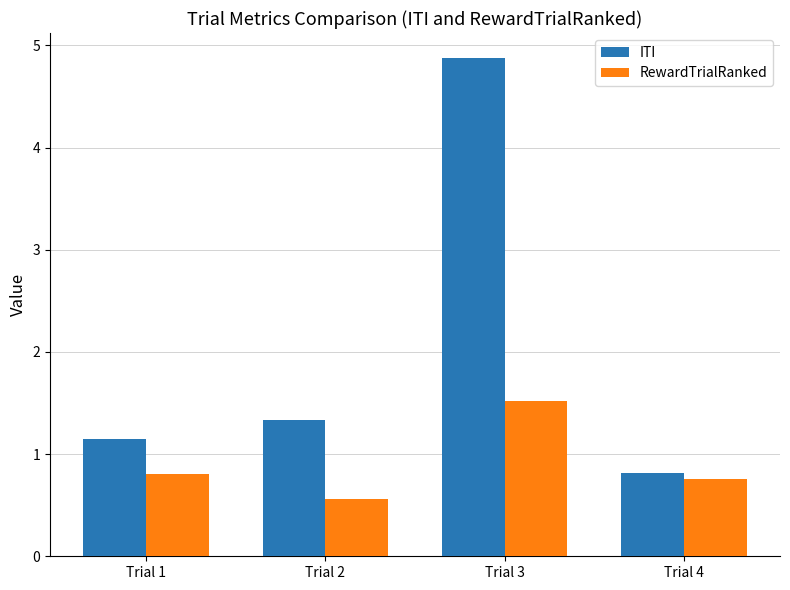

At which label does RewardTrialRanked reach its peak?

Trial 3